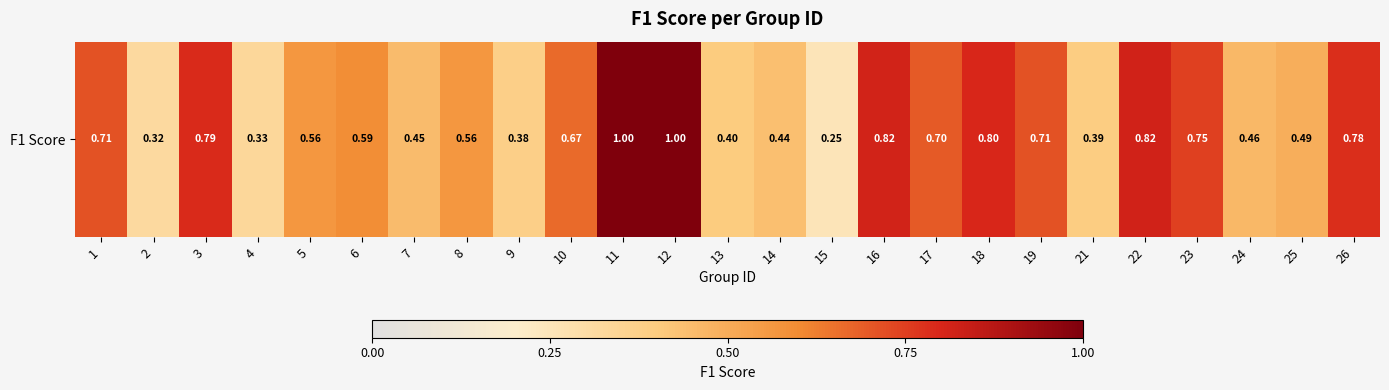

What is the average value?

0.6